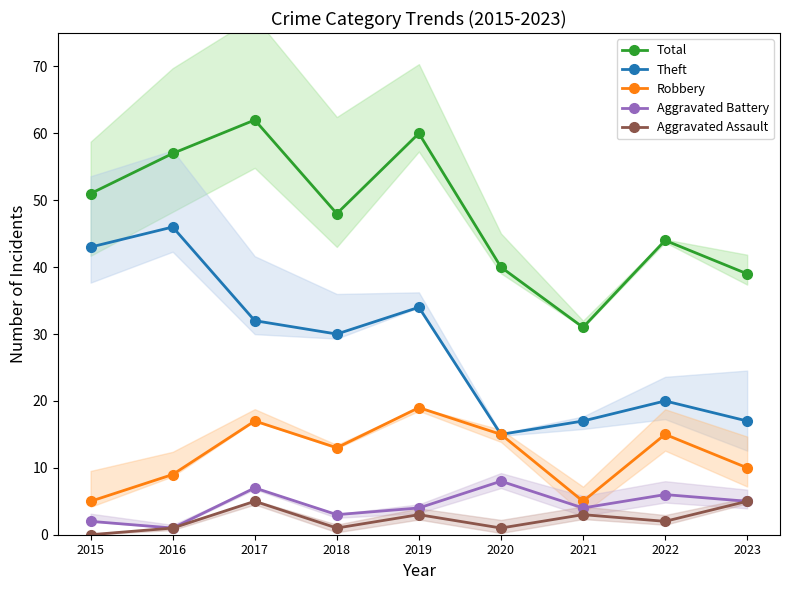

Is this an area chart (filled region under the line)?

No